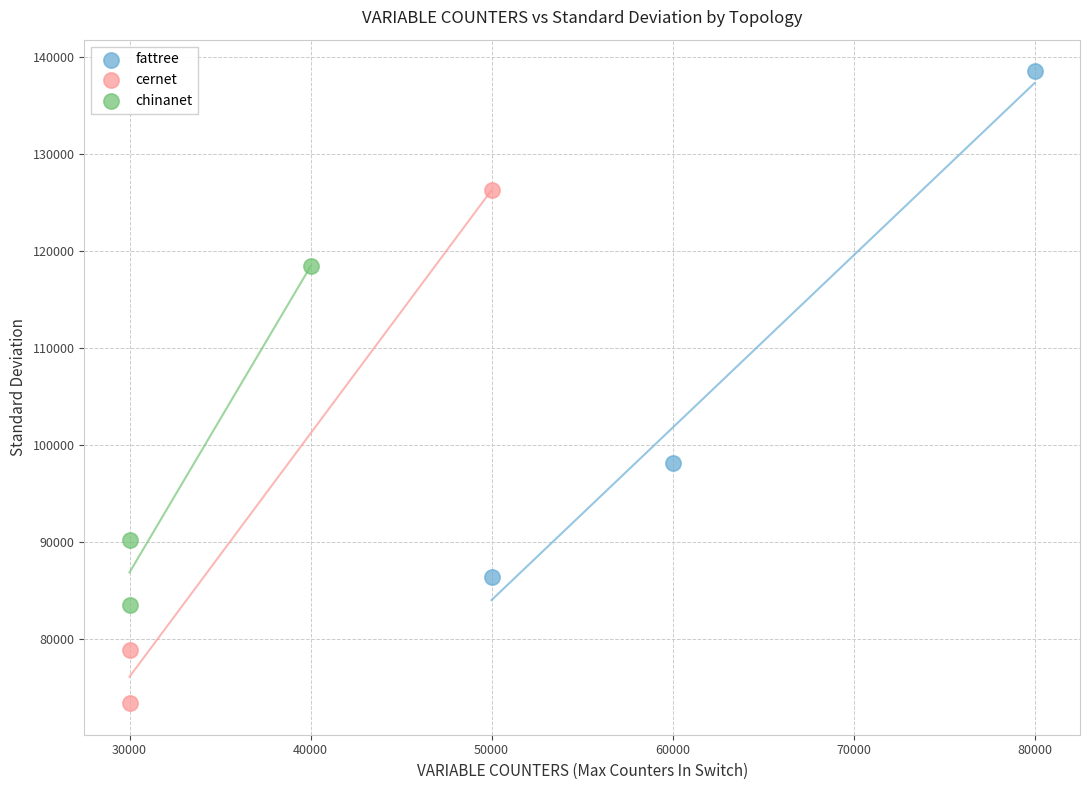

Which series contains the highest Y value?

fattree